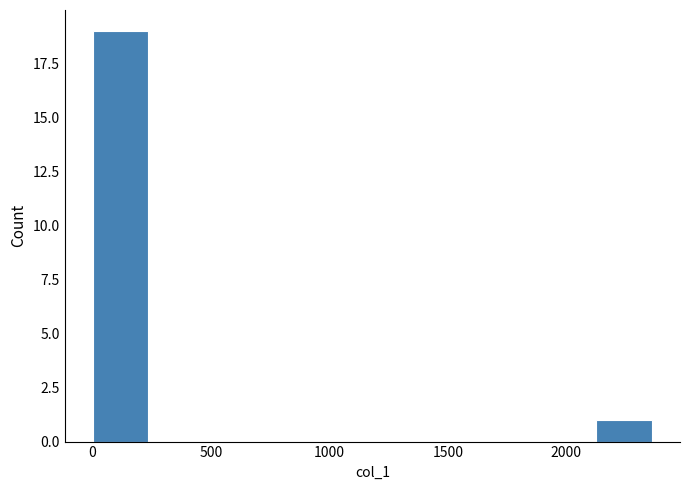

Over which range of the x-axis is the bar tallest?

0 to 250